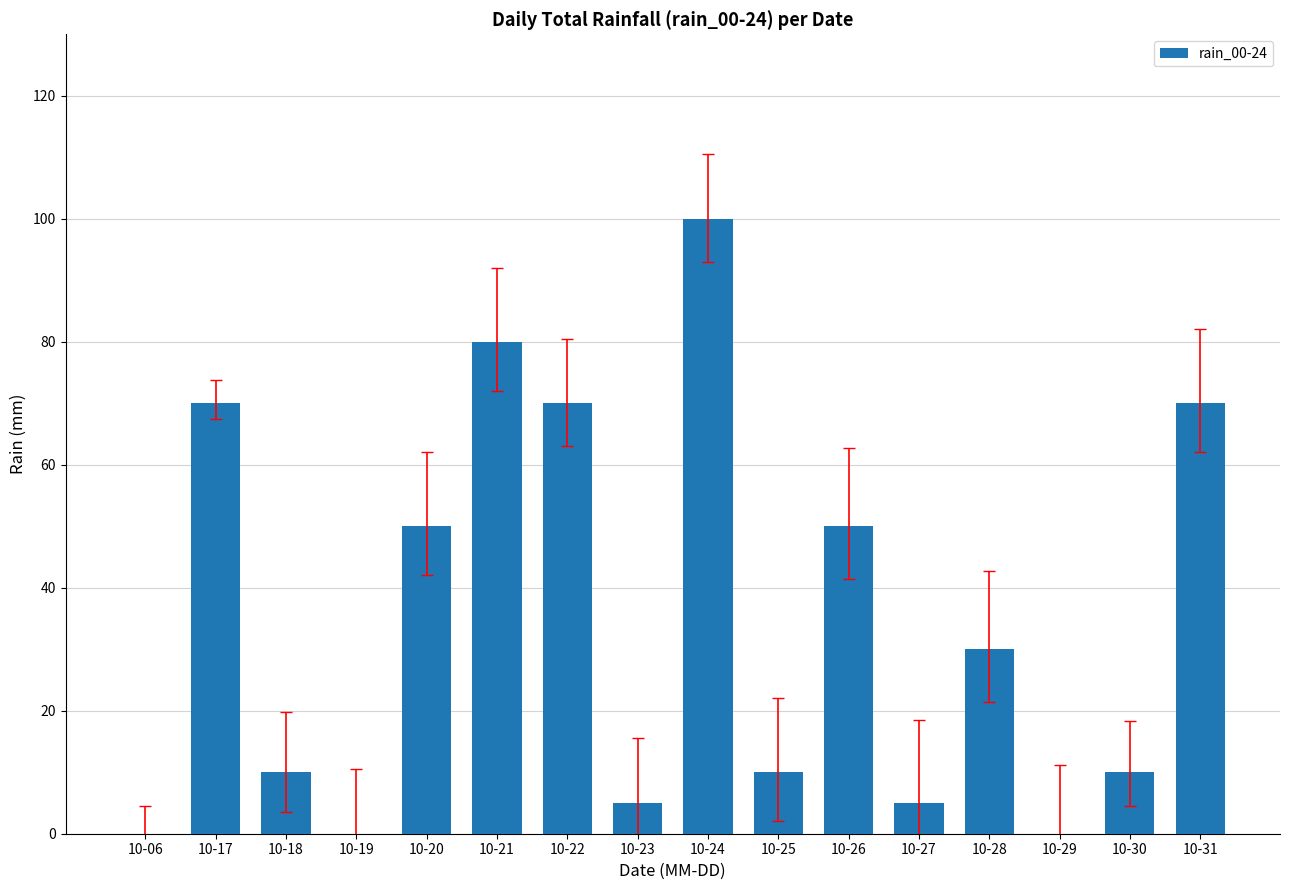

At which category does the chart reach its peak across all series?

10-24